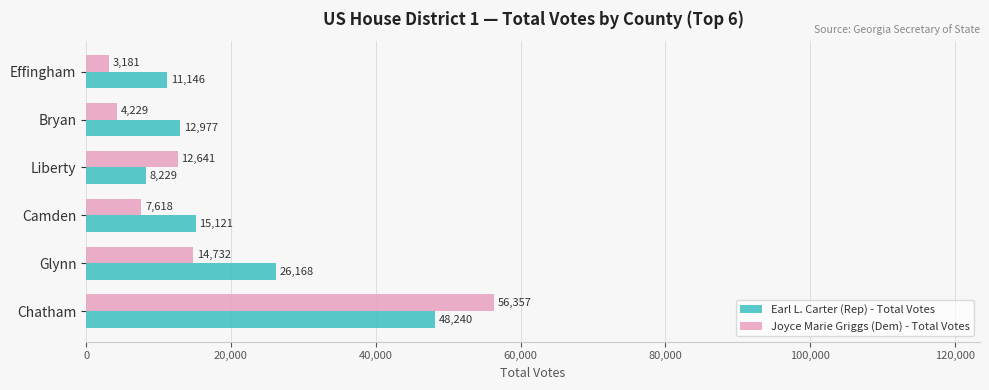

List the labels in order of Joyce Marie Griggs (Dem) - Total Votes value, largest first.

Chatham, Glynn, Liberty, Camden, Bryan, Effingham